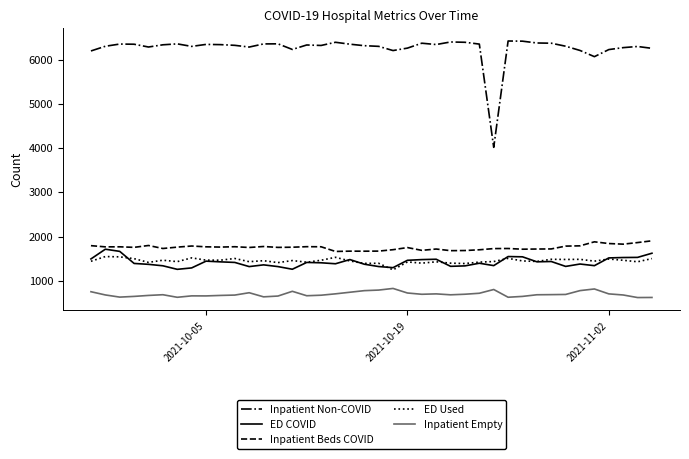

What is the maximum value shown in the chart?

6421